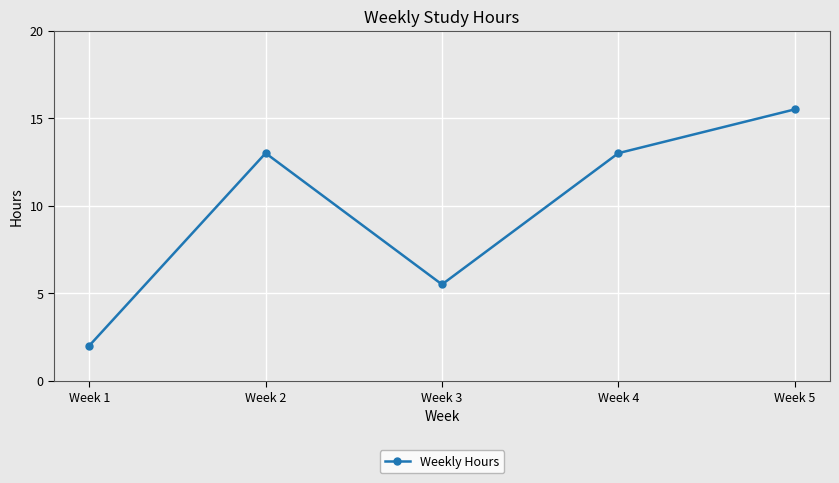

At which category does the chart reach its minimum across all series?

Week 1